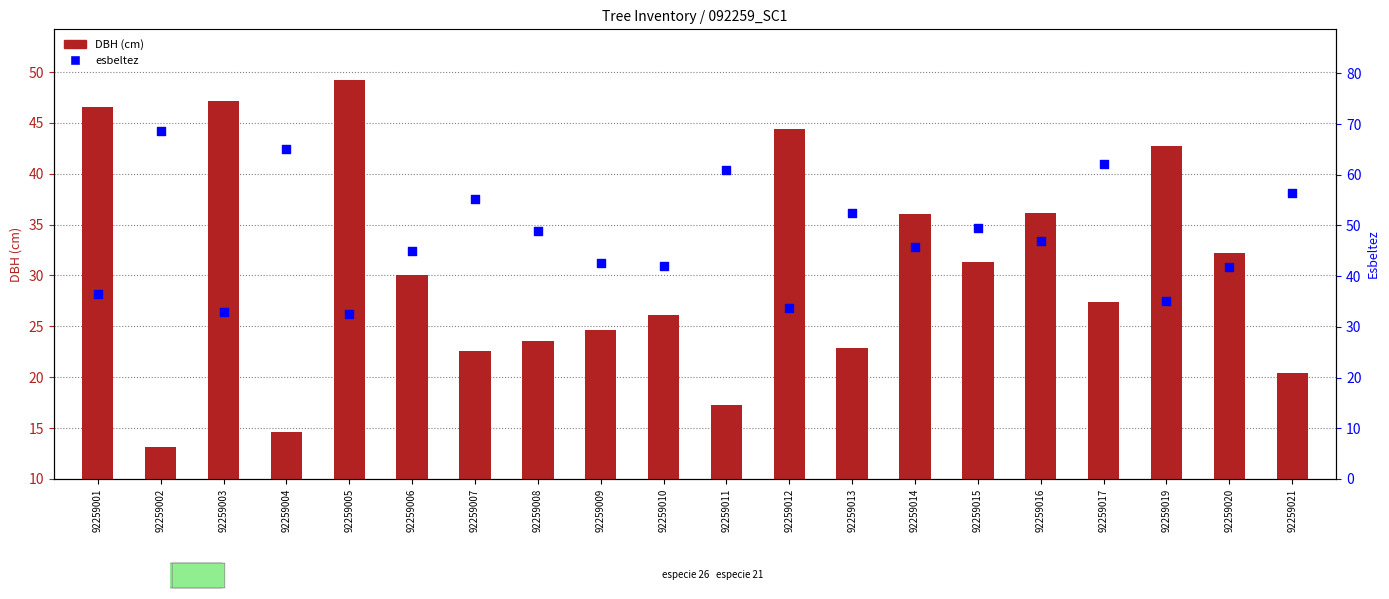

Which series contains the highest Y value?

esbeltez